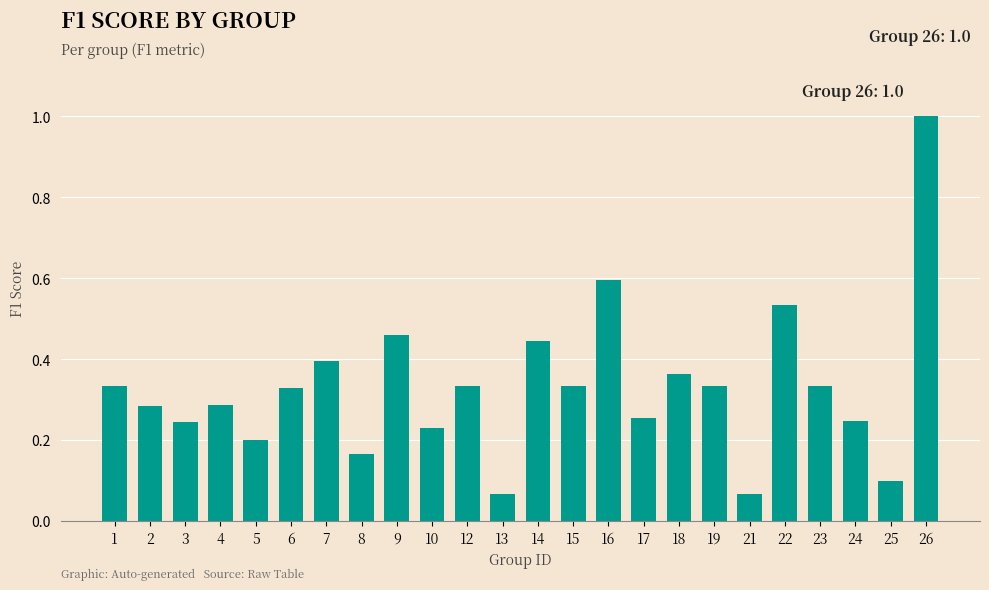

Between 3 and 18, which is larger?

18